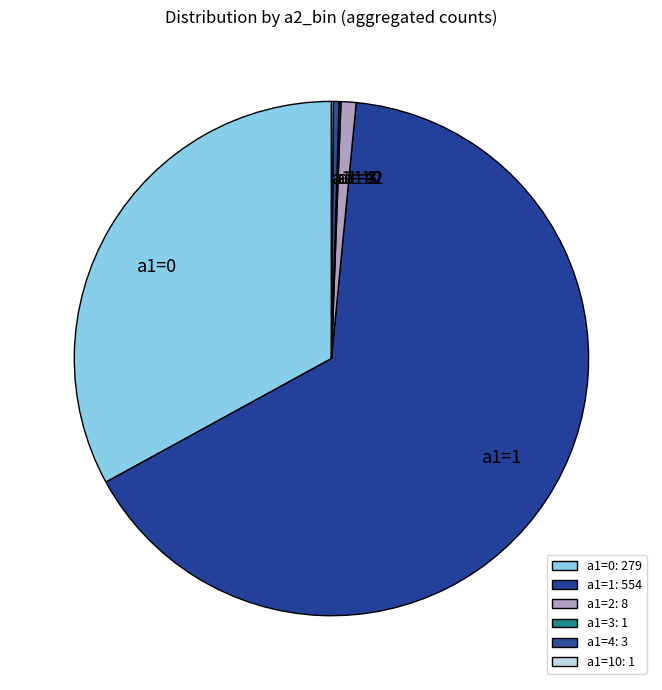

Between a1=4 and a1=2, which is larger?

a1=2